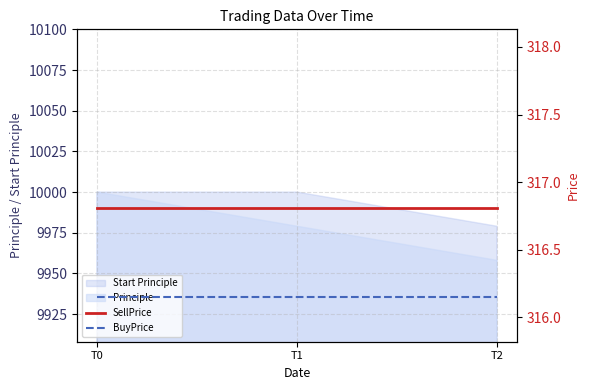

The value of Start Principle at T0 is 10000.0. True or false?

True